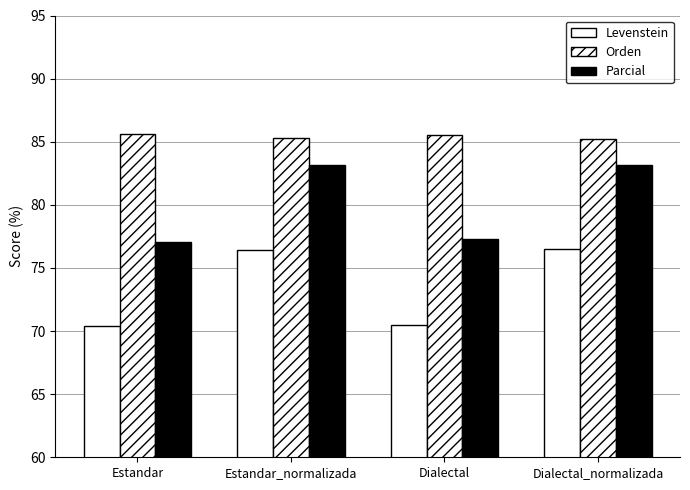

What is the minimum value for Parcial?

77.1